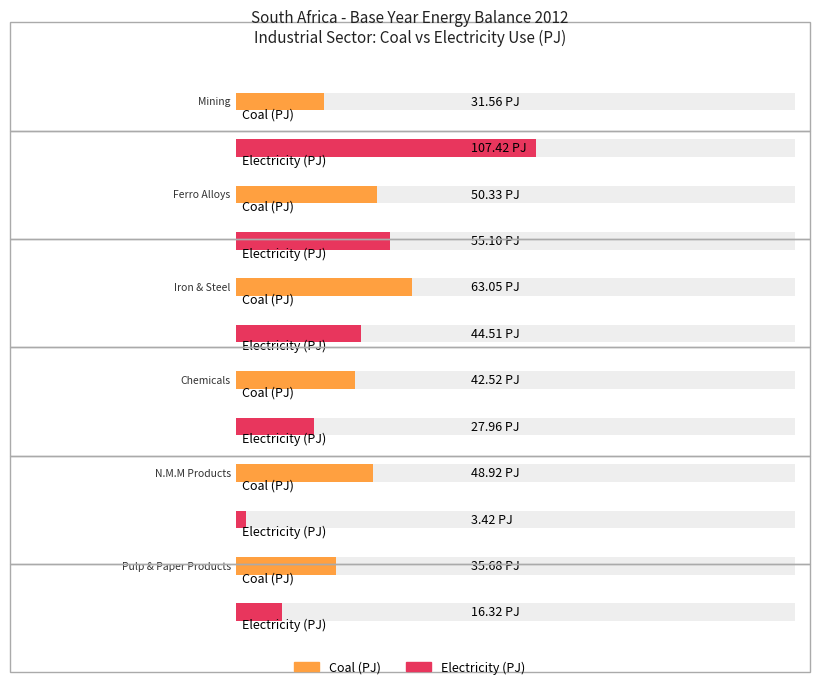

Is it true that Average utilization equals 32.7 at Ferro Alloys?

False